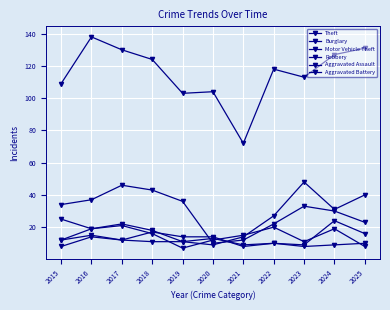

Reading left to right, transcribe all the data shown in this chart.

Theft: 109	138	130	124	103	104	72	118	113	127	131
Burglary: 34	37	46	43	36	10	12	22	33	30	23
Motor Vehicle Theft: 25	19	22	18	11	9	14	27	48	31	40
Robbery: 12	19	21	16	7	12	15	20	11	19	8
Aggravated Assault: 12	15	12	17	14	14	8	10	9	24	16
Aggravated Battery: 8	14	12	11	11	13	9	10	8	9	10